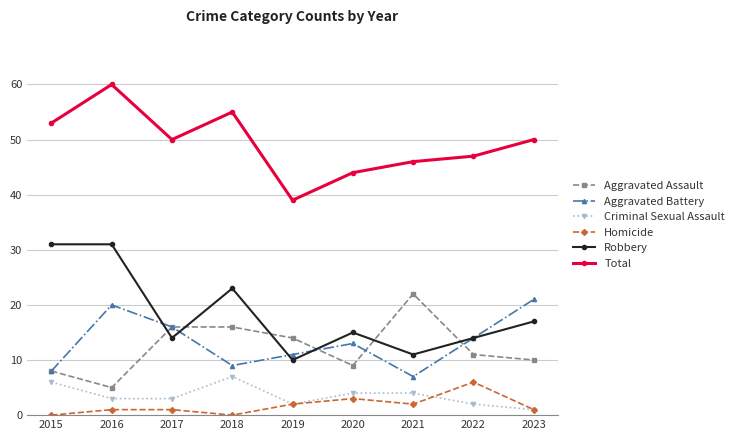

How many lines are shown in the chart?

6